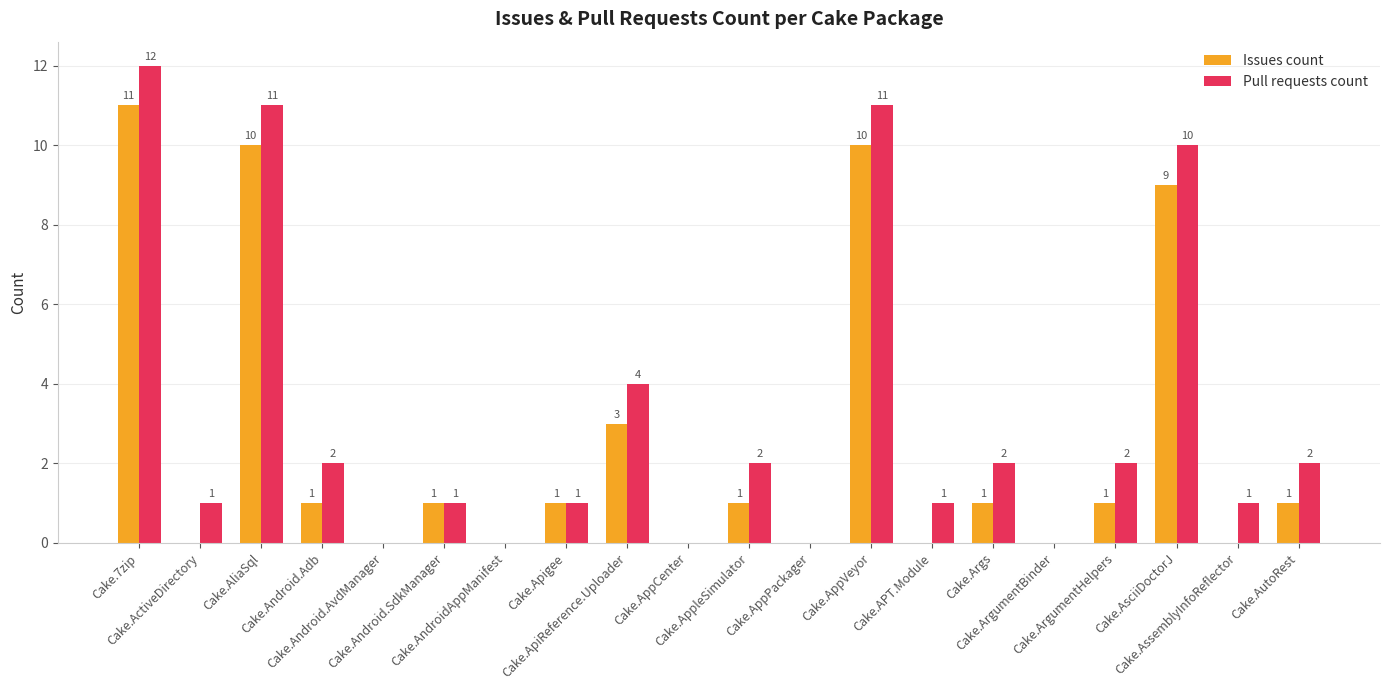

What is the greatest value displayed?

12